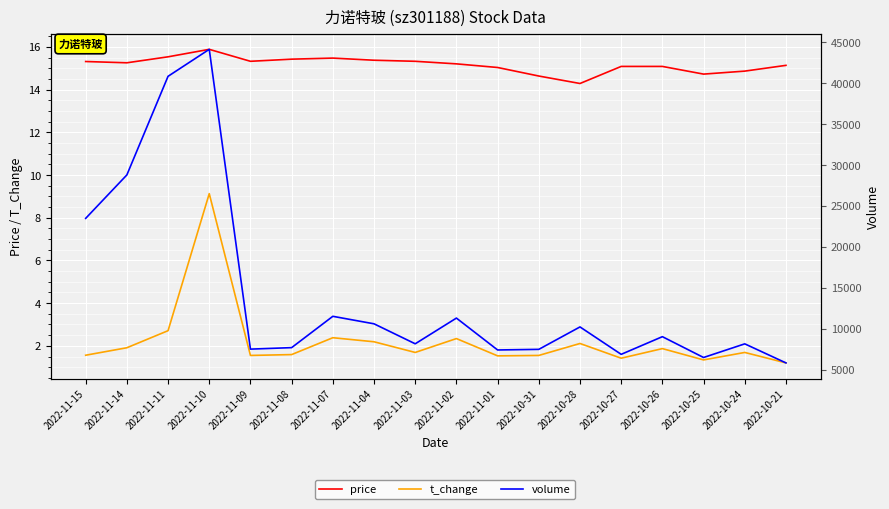

How many categories are shown in the chart?

18